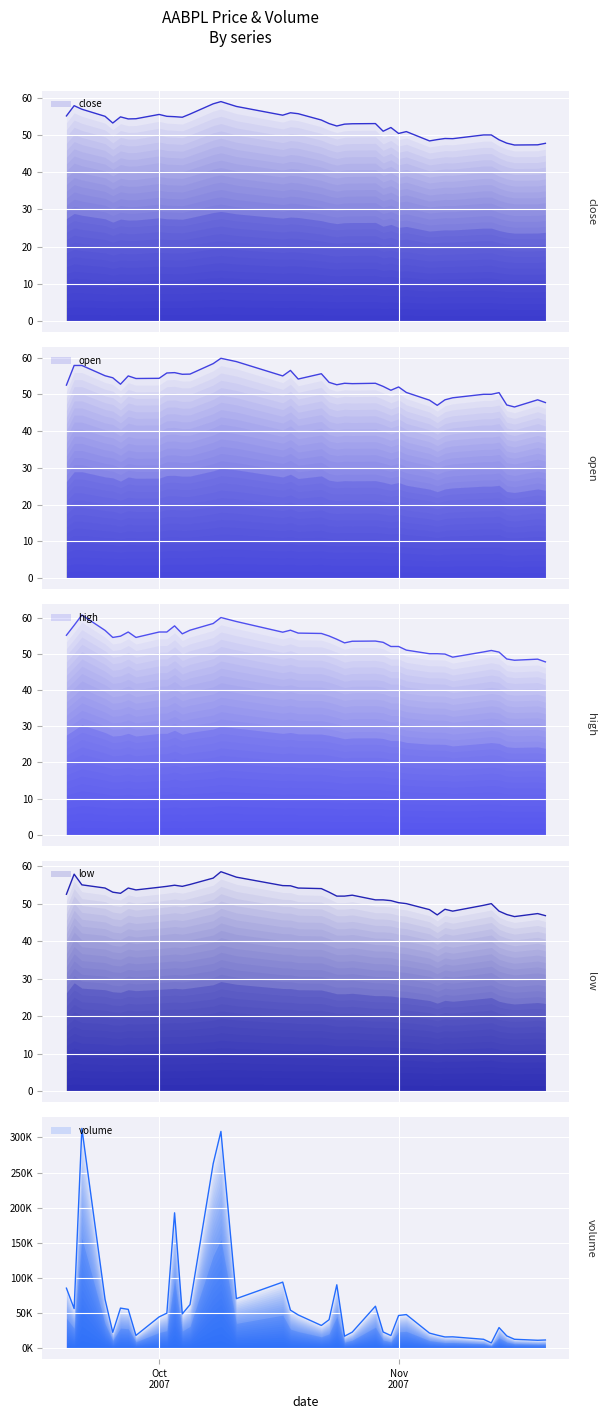

What is the difference between the maximum and second lowest values in the open series?

12.8